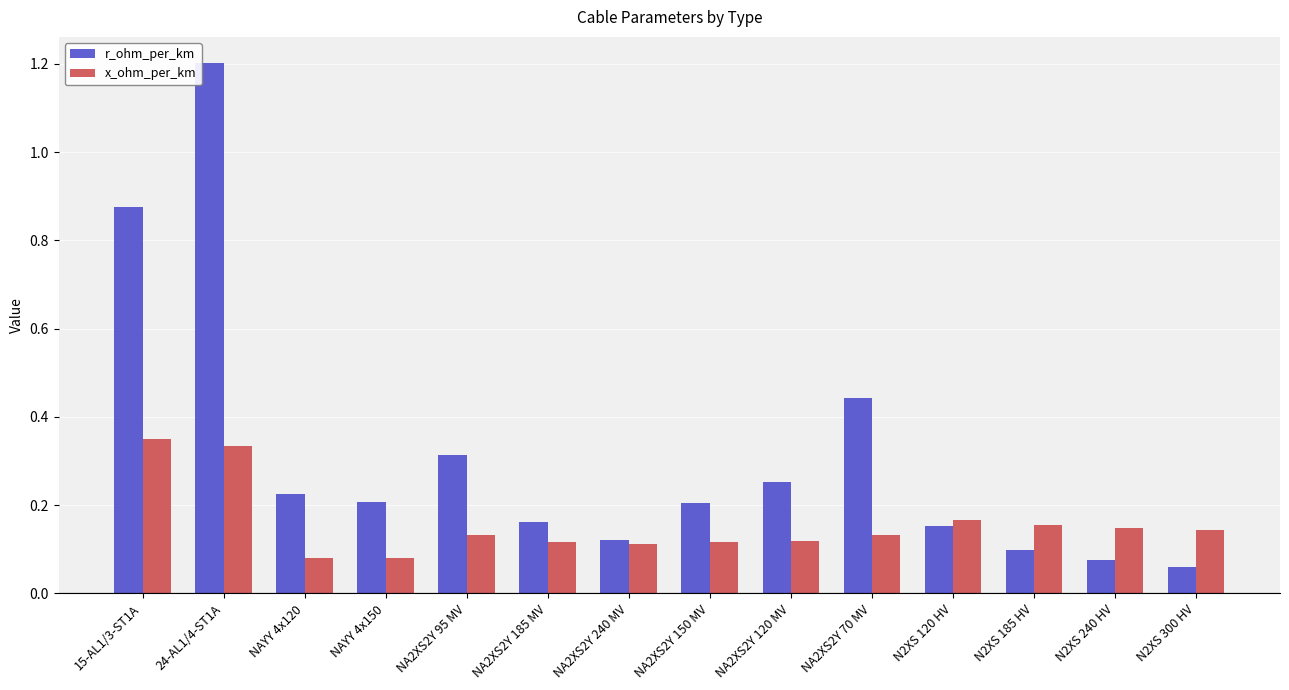

What is the difference between the second highest and minimum values in the r_ohm_per_km series?

0.8